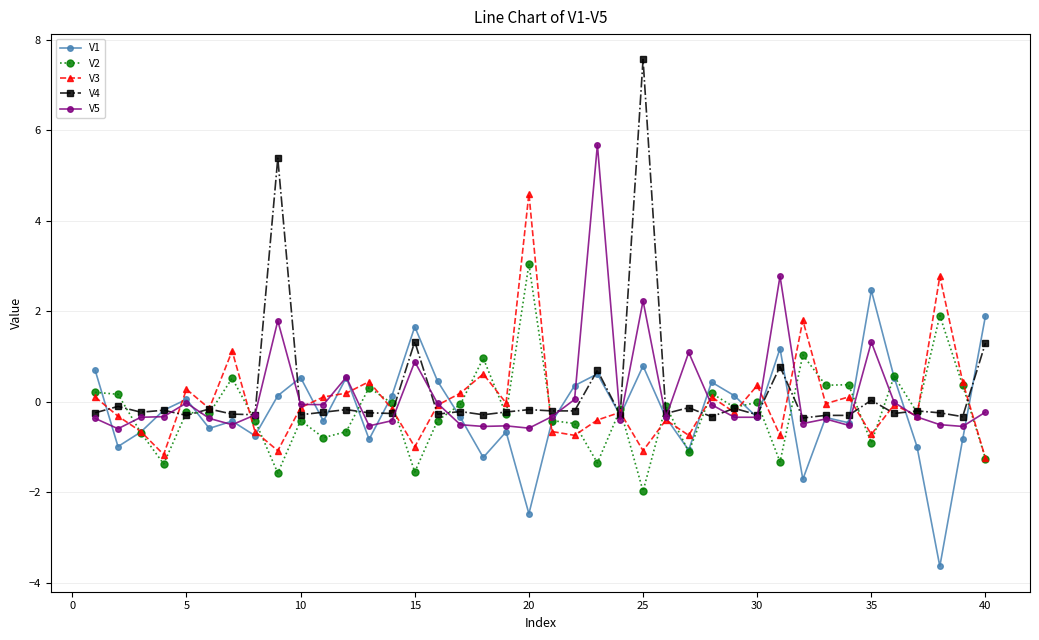

What is the minimum value shown in the chart?

-3.6